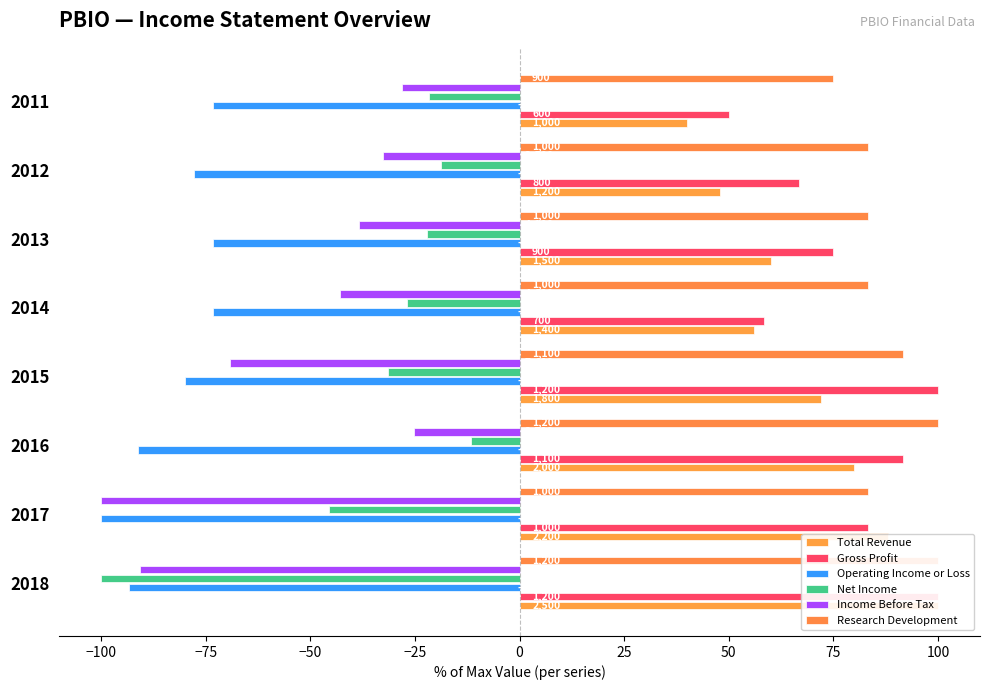

What is the maximum value shown in the chart?

100.0